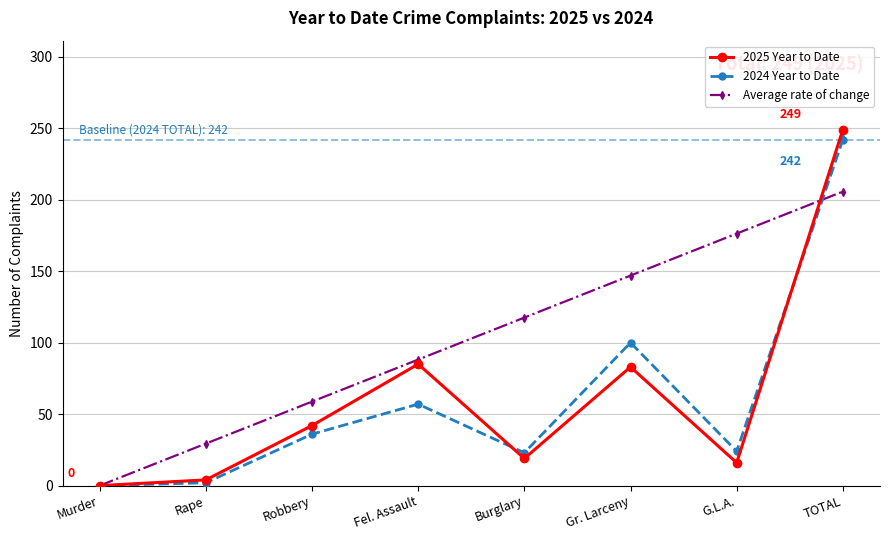

What is the sum of the 2025 Year to Date values at Gr. Larceny and Rape?

87.0